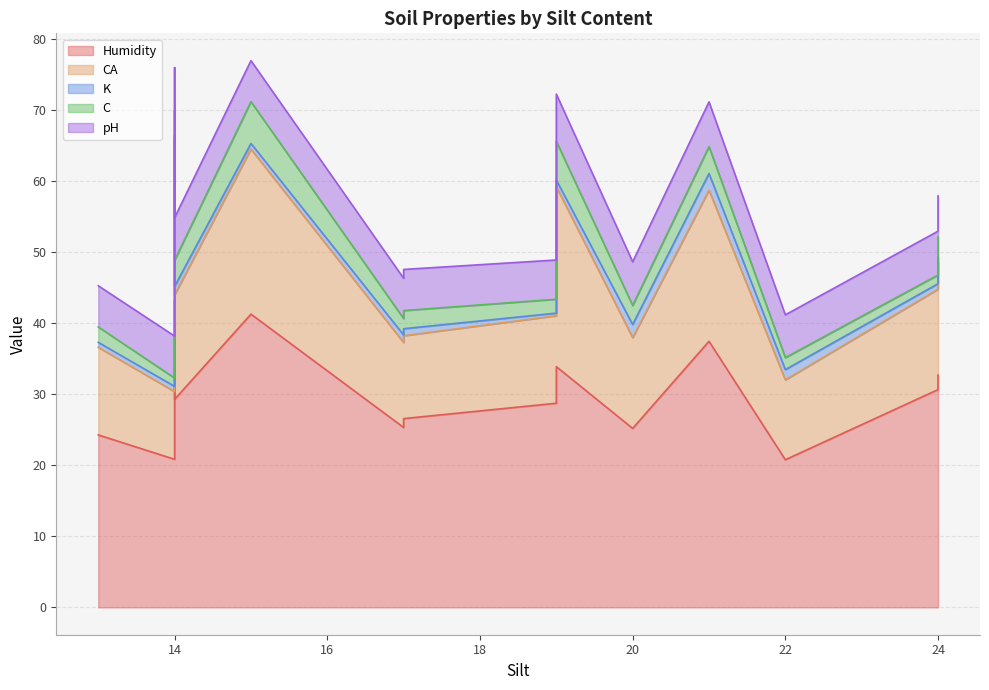

True or false: Humidity and K intersect in this chart.

False